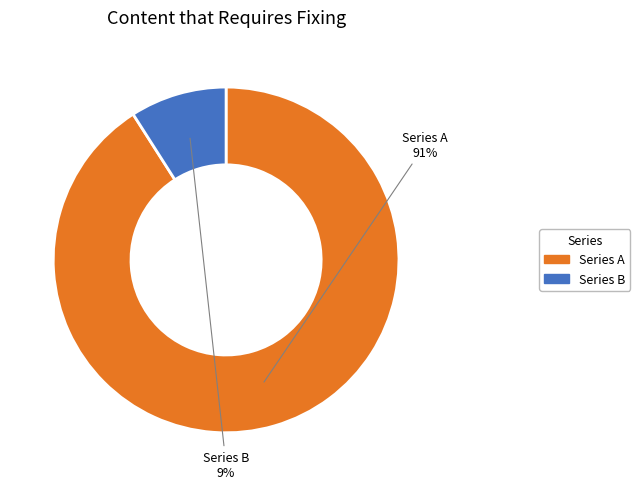

Count the number of slices in the pie.

2